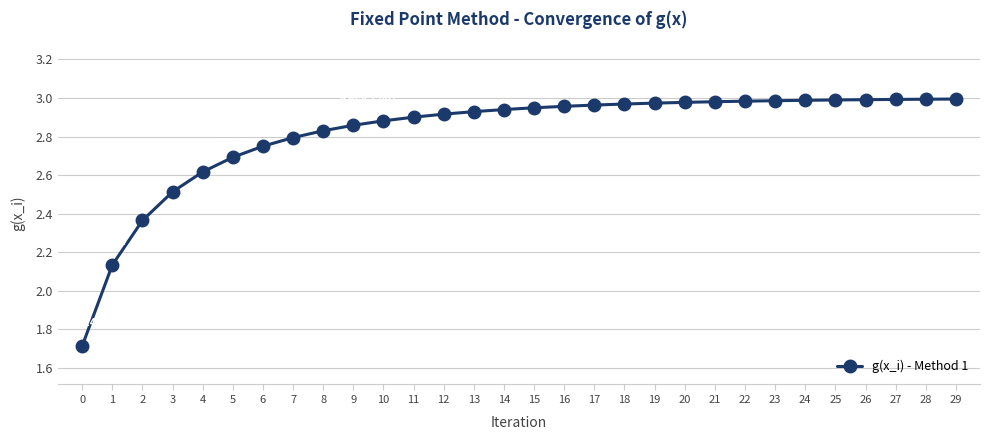

What is the ratio of the value at 0 to the value at 11?

0.6